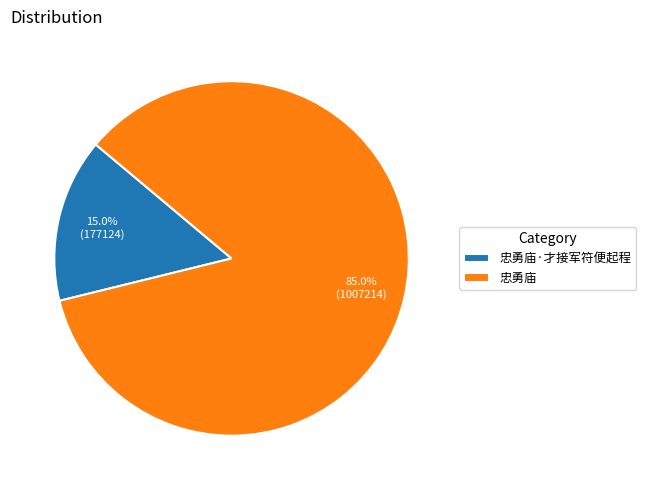

To the nearest percent, what is the combined percentage of 忠勇庙·才接军符便起程 and 忠勇庙?

100%